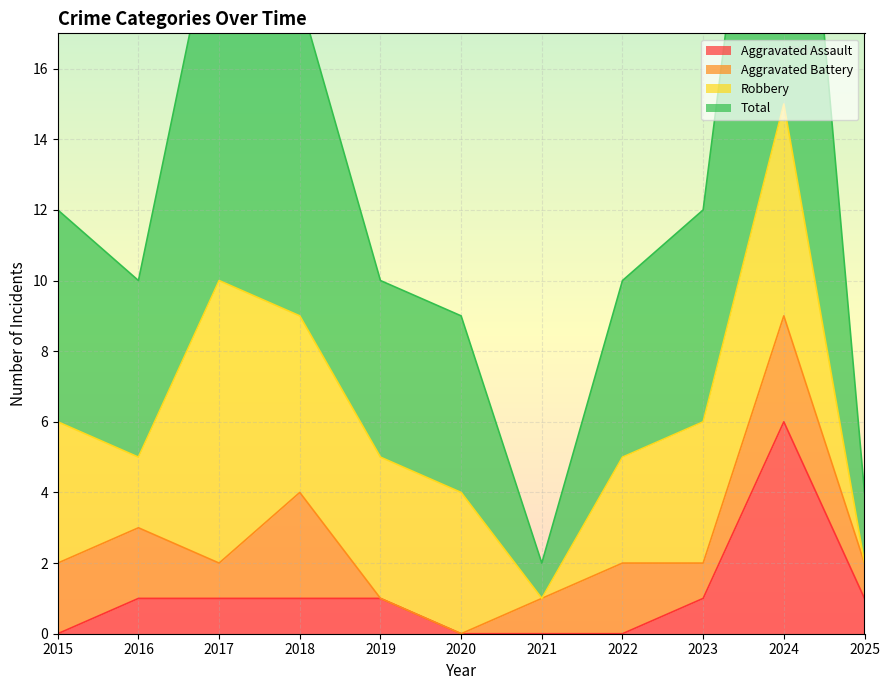

Is it true that Aggravated Assault equals 0 at 2015?

True